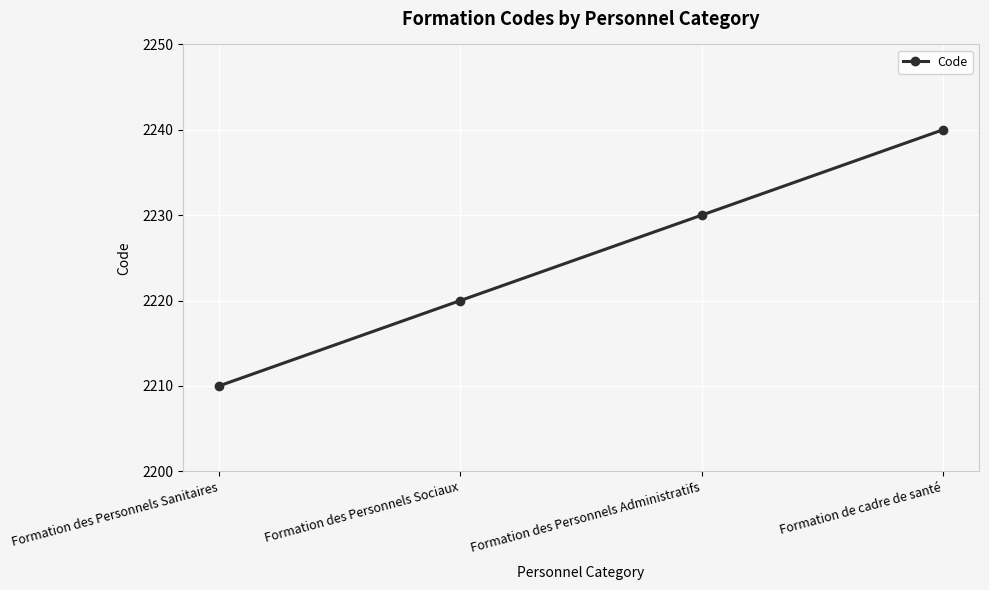

Which has a higher value, Formation des Personnels Administratifs or Formation des Personnels Sanitaires?

Formation des Personnels Administratifs